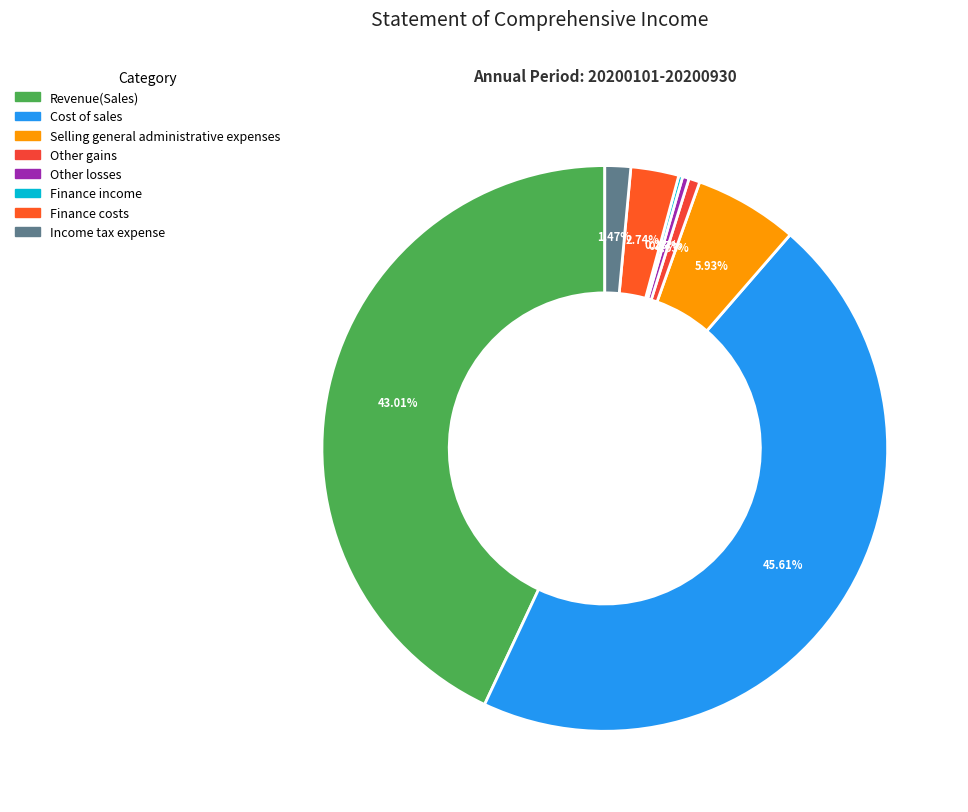

Is there a majority slice in this chart?

No